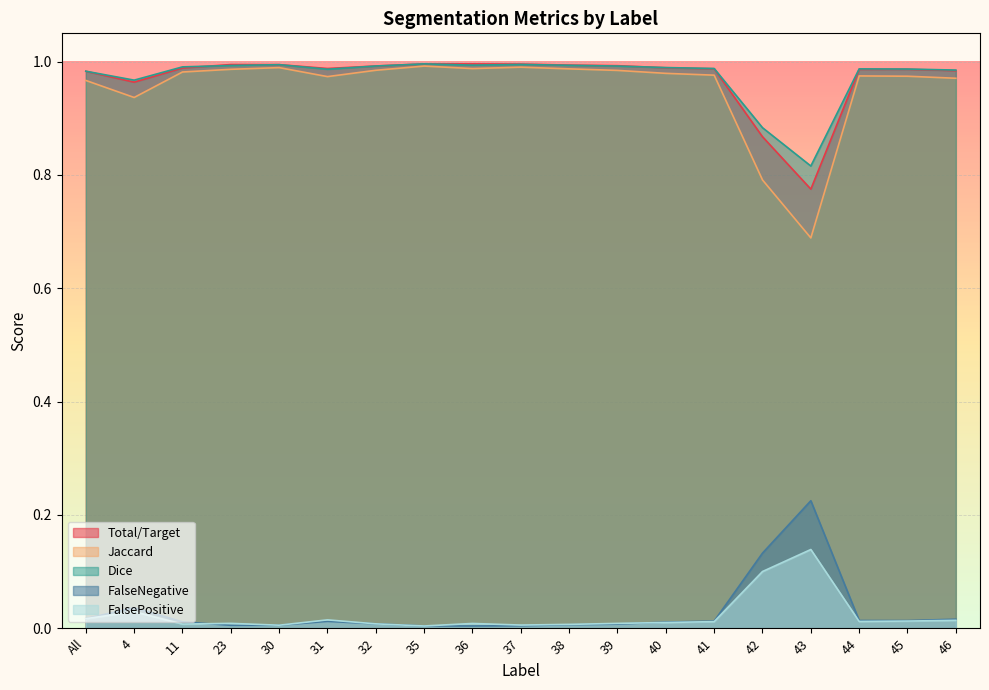

What is the value of the Jaccard point at the 1st from the left?

1.0